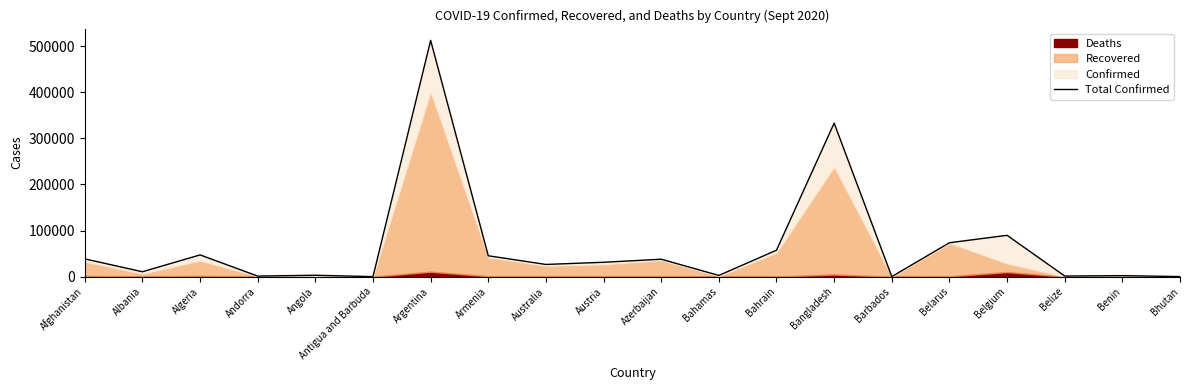

What is the ratio of the value at Australia to the value at Argentina?

0.1